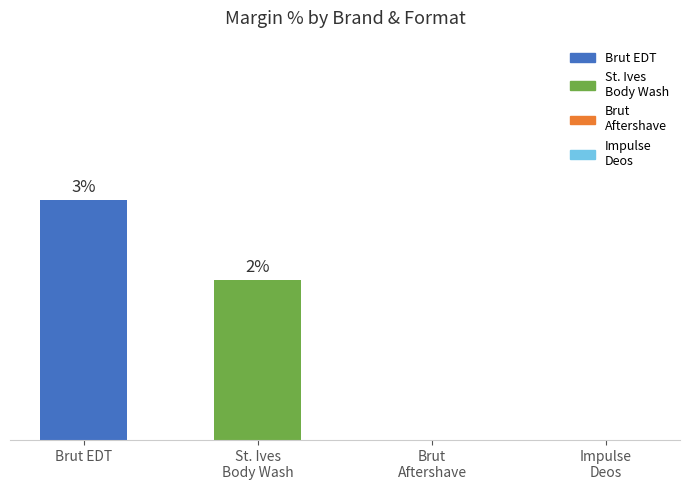

Where does the data first go above 2?

Brut EDT